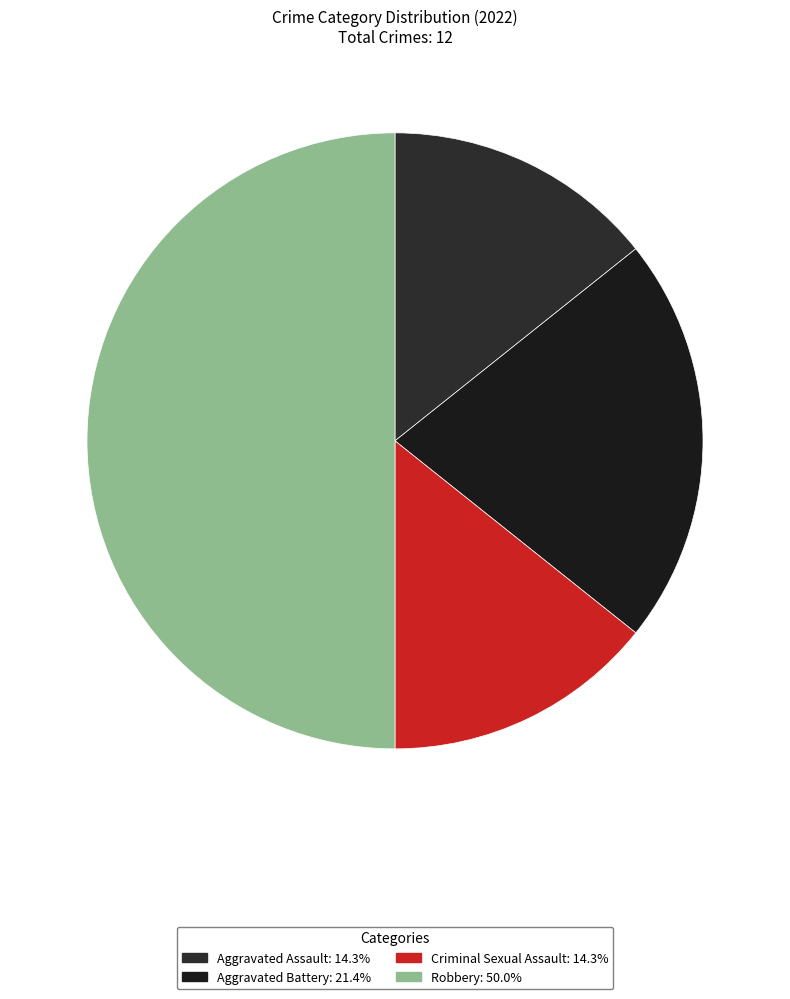

Which category has the smallest portion of the pie?

Aggravated Assault